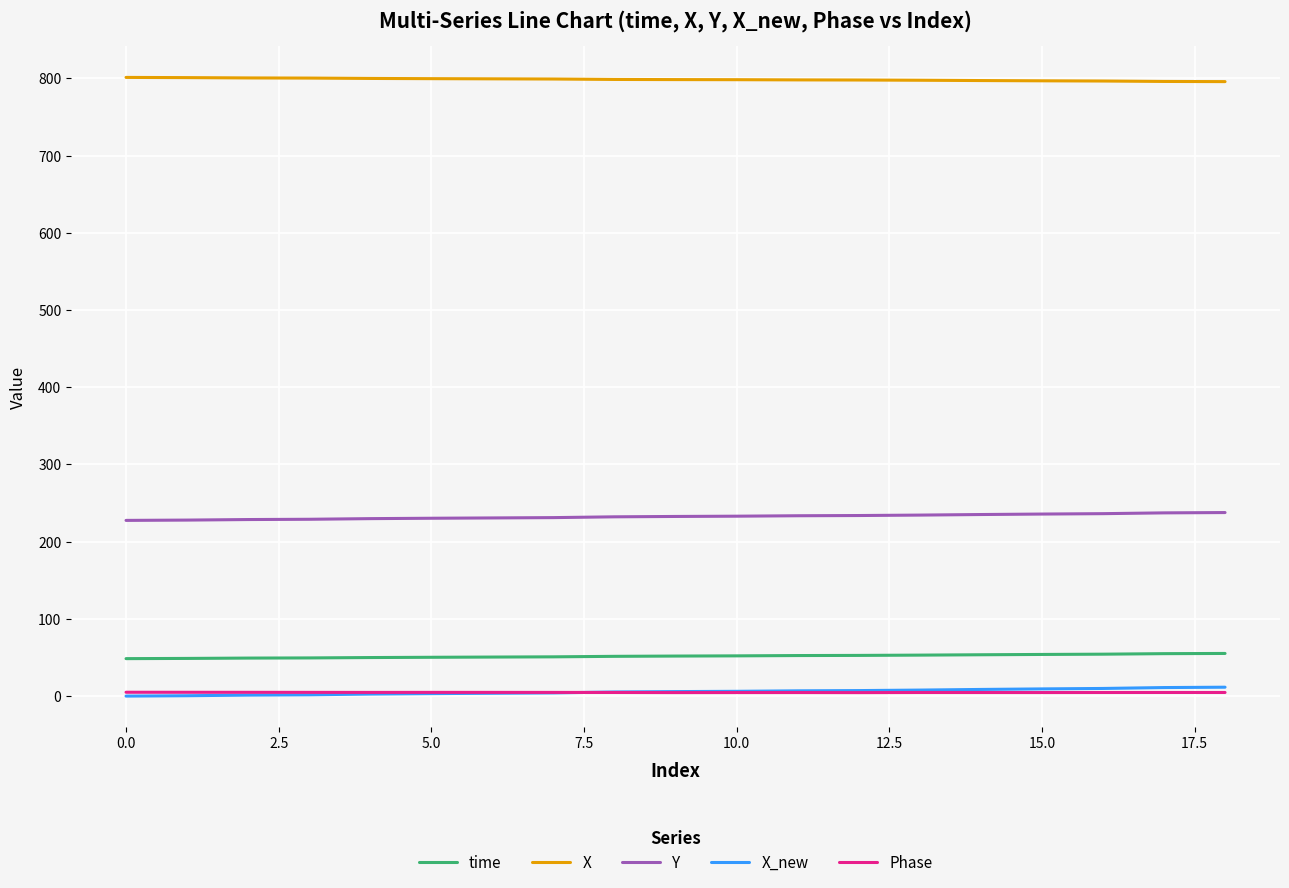

What is the maximum value for Y?

237.7